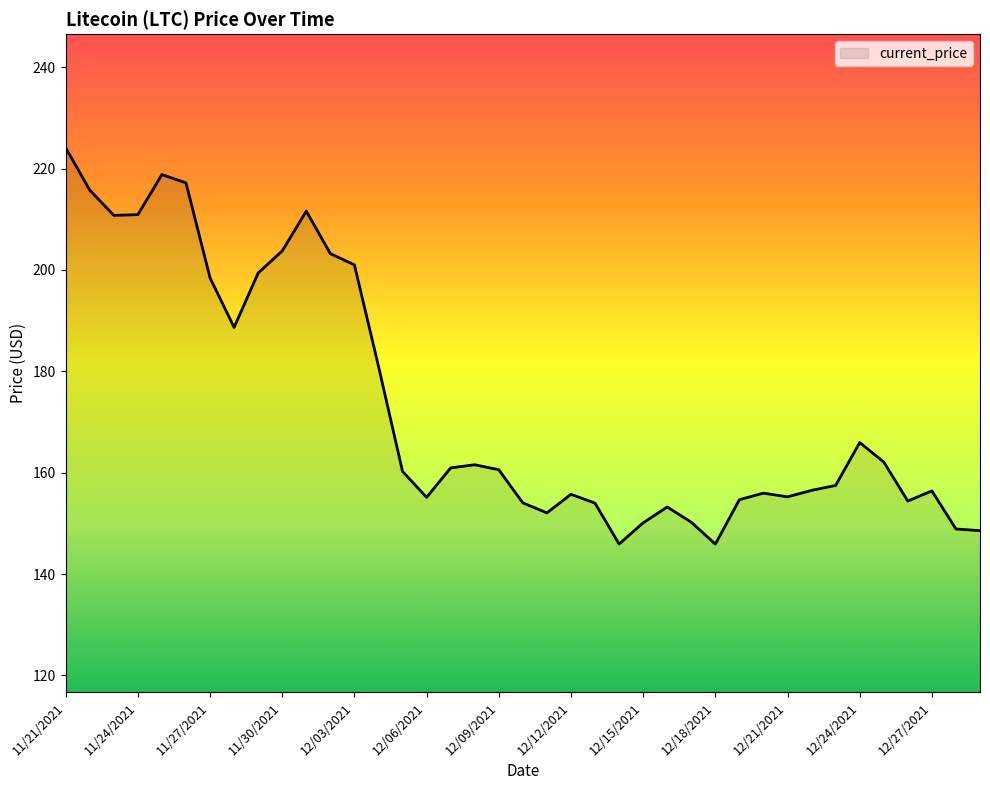

What is the difference between the second highest and minimum values?

72.9